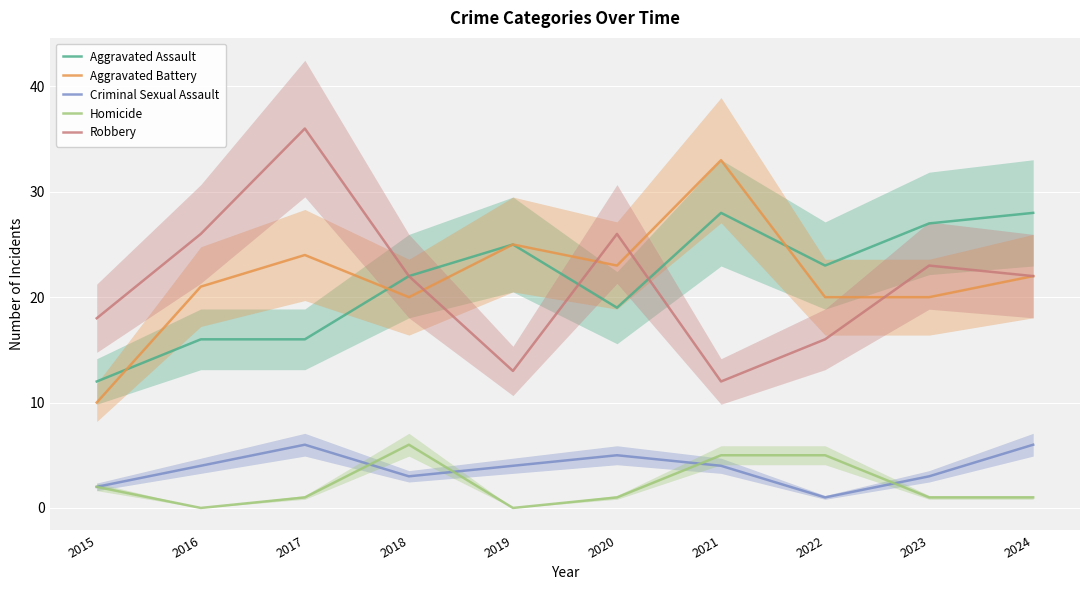

How many interior local peaks does the Aggravated Battery series have?

3